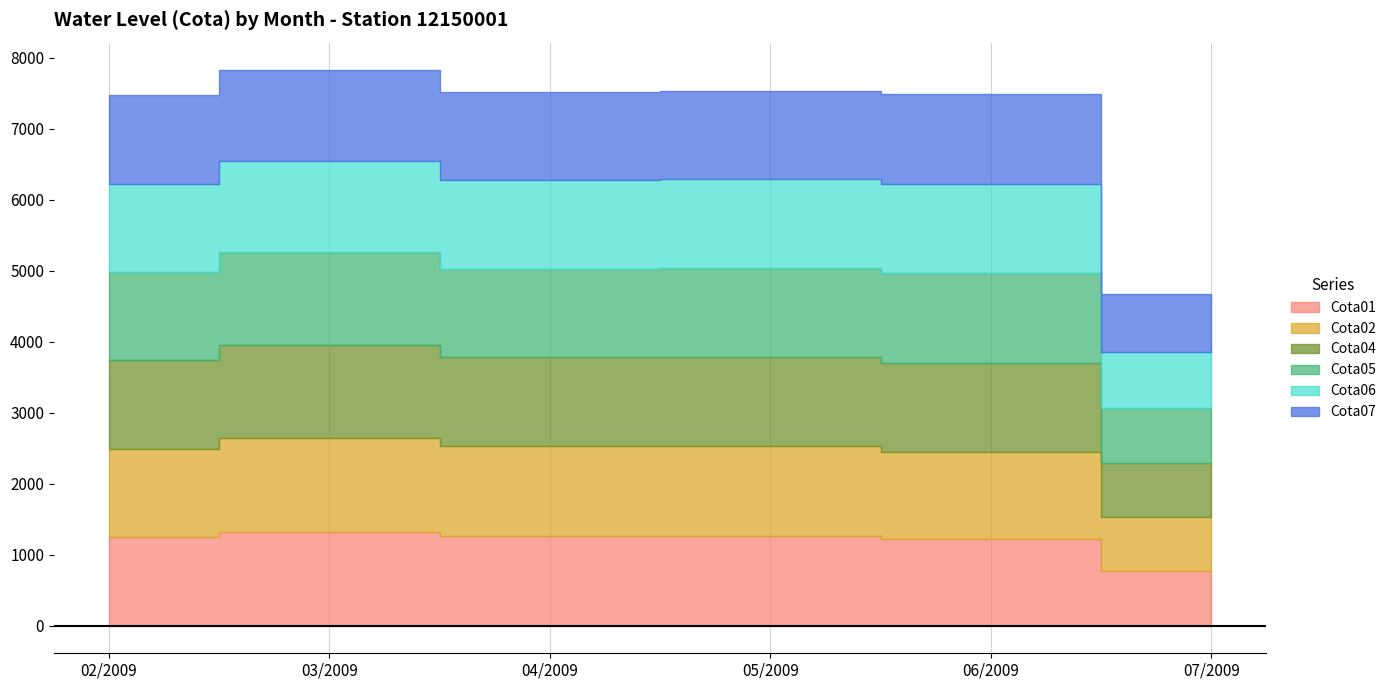

At which category is the sum across all series the highest?

03/2009